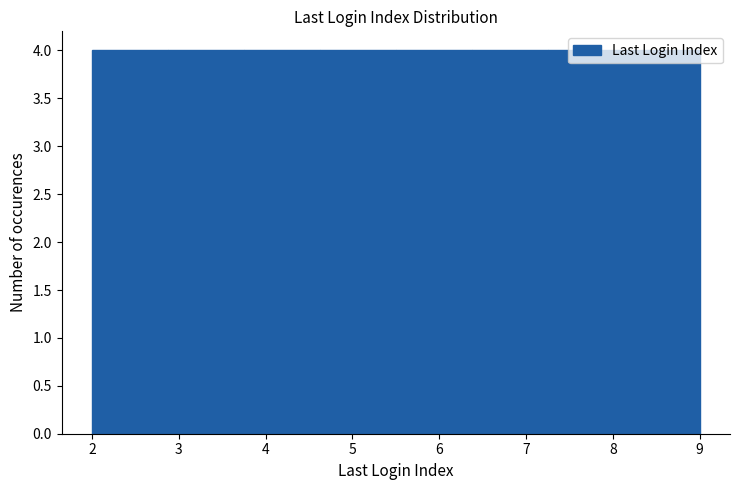

Reading left to right, transcribe this chart: for each bar, give the range it covers on the x-axis and its height. Neither the bar edges nor the heights are printed on the chart, so give them approximately, as read against the axes.

2.0 to 2.9: 4
2.9 to 3.8: 4
3.8 to 4.6: 4
4.6 to 5.5: 4
5.5 to 6.4: 4
6.4 to 7.3: 4
7.3 to 8.1: 4
8.1 to 9.0: 4